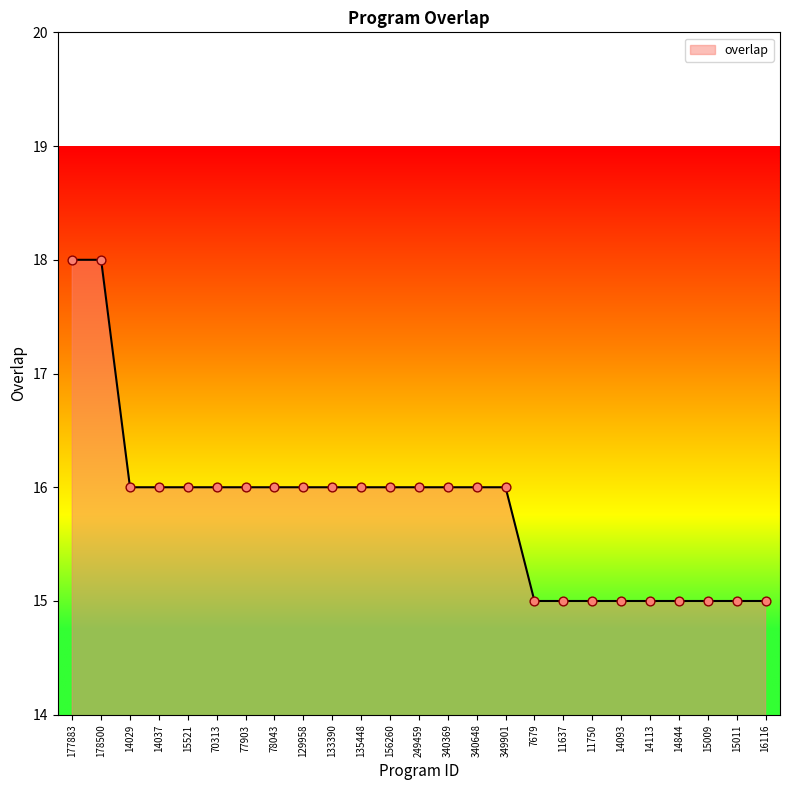

What is the change in value from 135448 to 15009?

-1